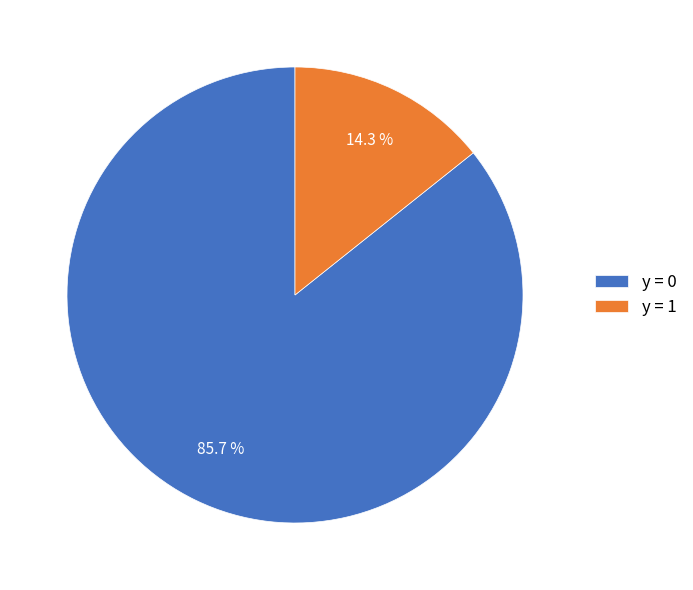

To the nearest percent, what is the combined percentage of y = 1 and y = 0?

100%